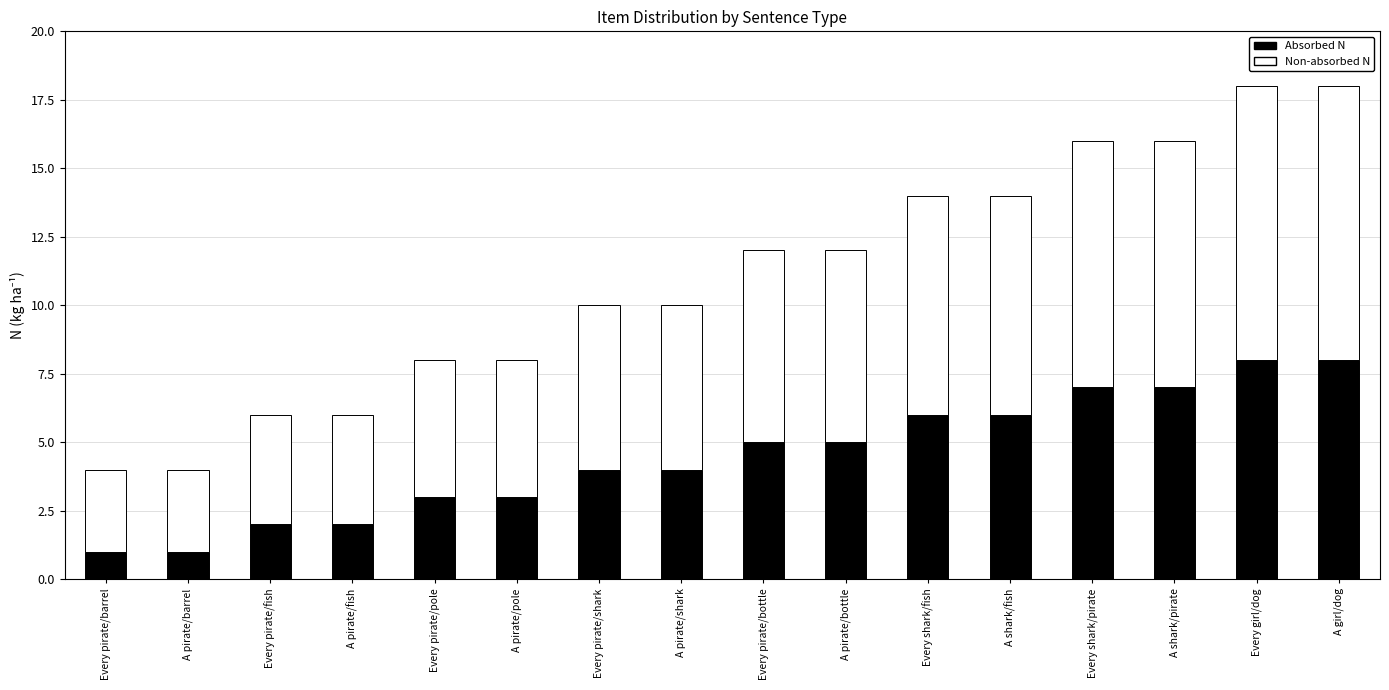

What is the sum of all Absorbed N values?

72